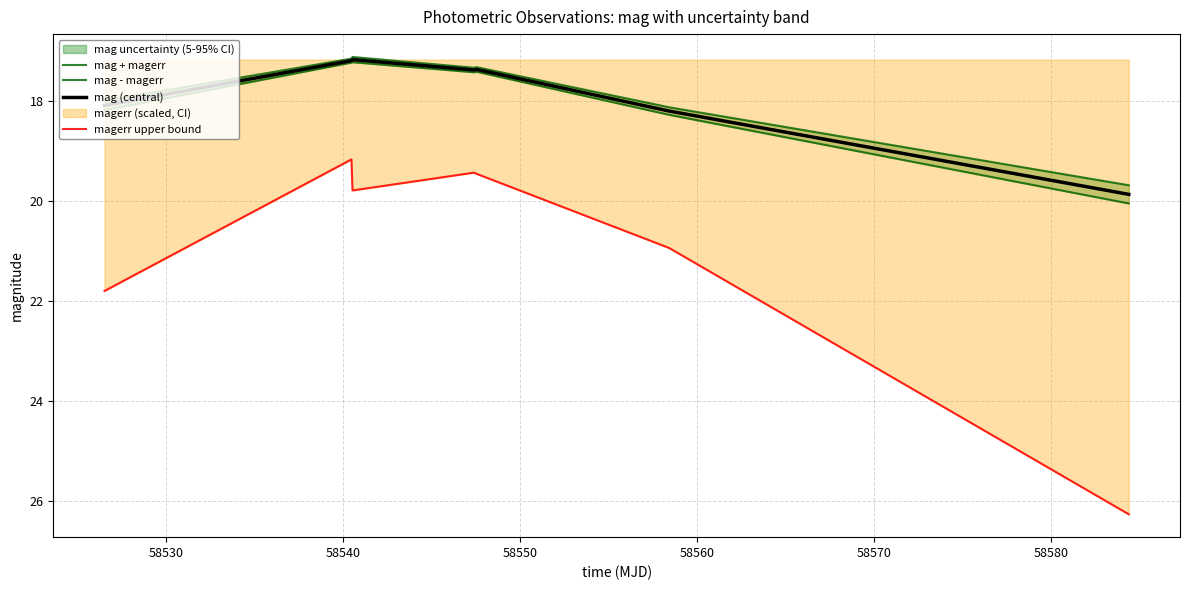

True or false: magerr upper bound and mag (central) cross at least once.

False